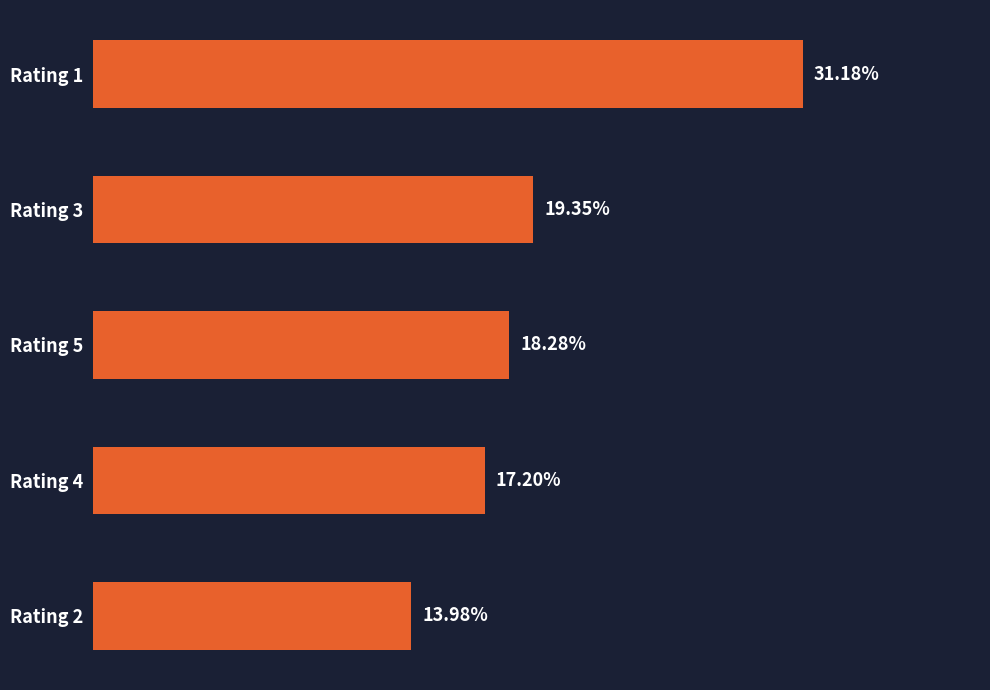

Rank the categories by value from highest to lowest.

Rating 1, Rating 3, Rating 5, Rating 4, Rating 2